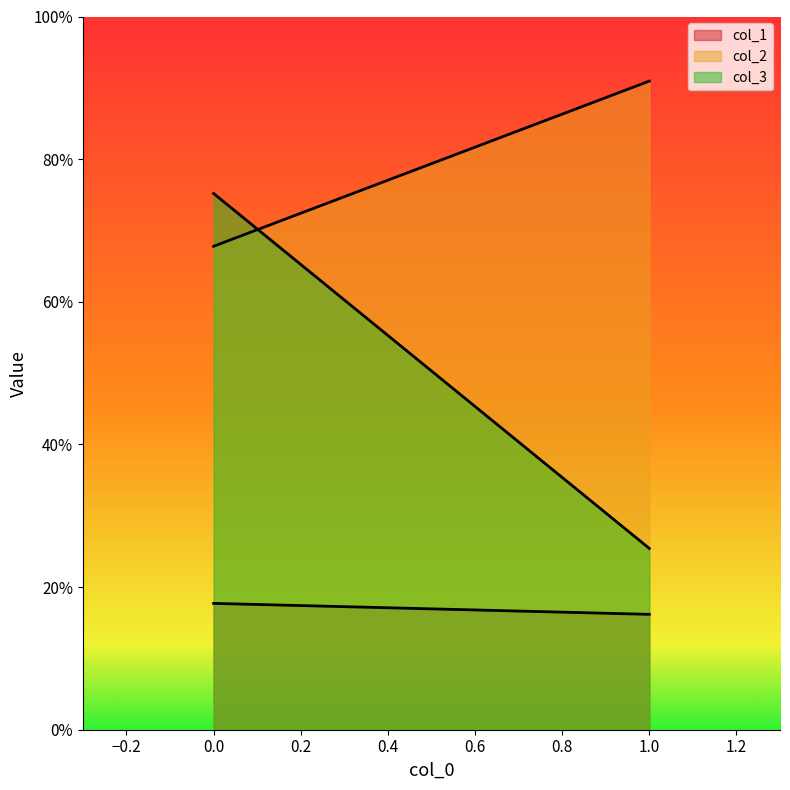

Is the value of col_1 at 0 greater than the value of col_3 at 1?

No